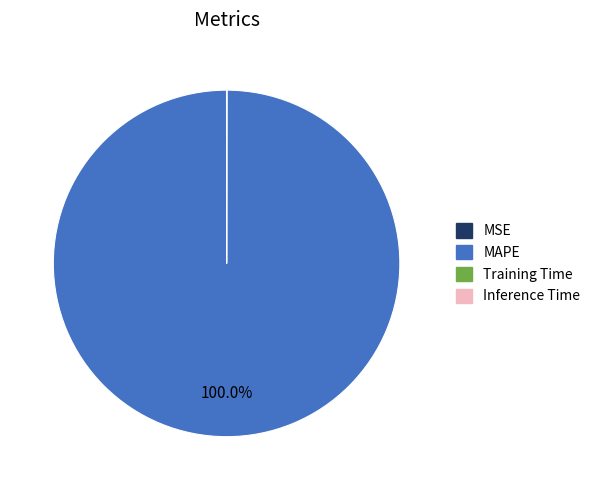

What is the largest slice in the pie chart?

MAPE